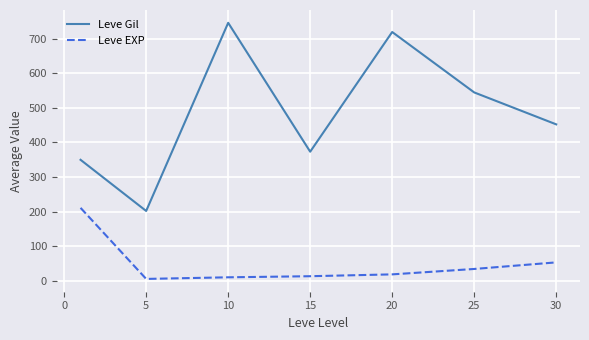

How many interior local peaks does the Leve Gil series have?

2